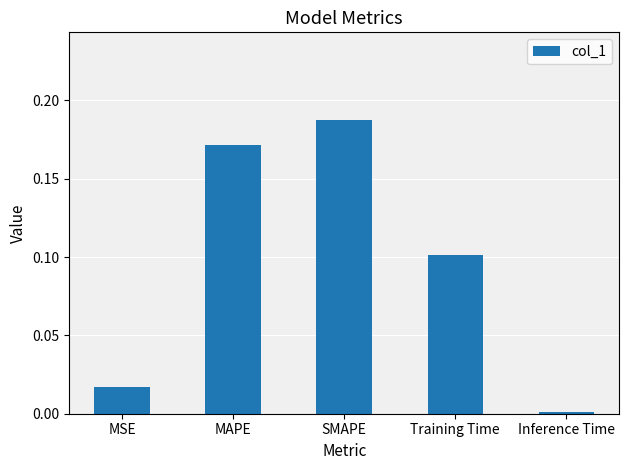

Rank the categories by value from highest to lowest.

SMAPE, MAPE, Training Time, MSE, Inference Time